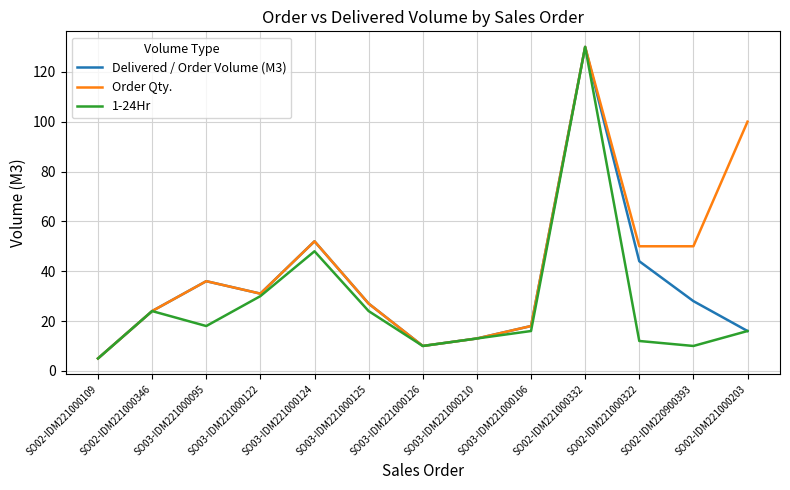

The Delivered / Order Volume (M3) series shows 44 at SO02-IDM221000322. True or false?

True